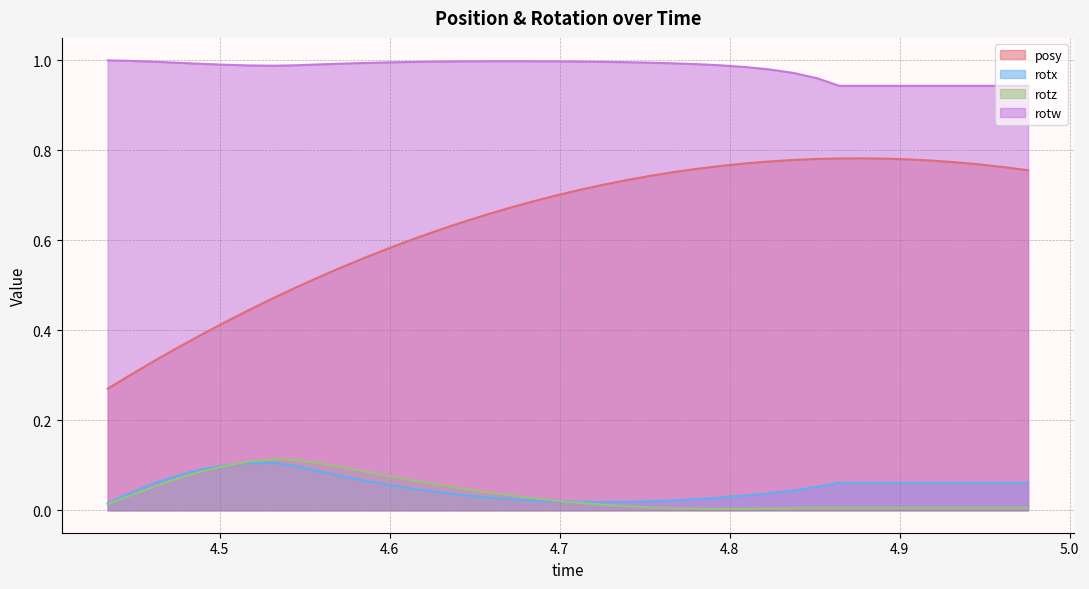

Which series has the largest total across all categories?

rotw